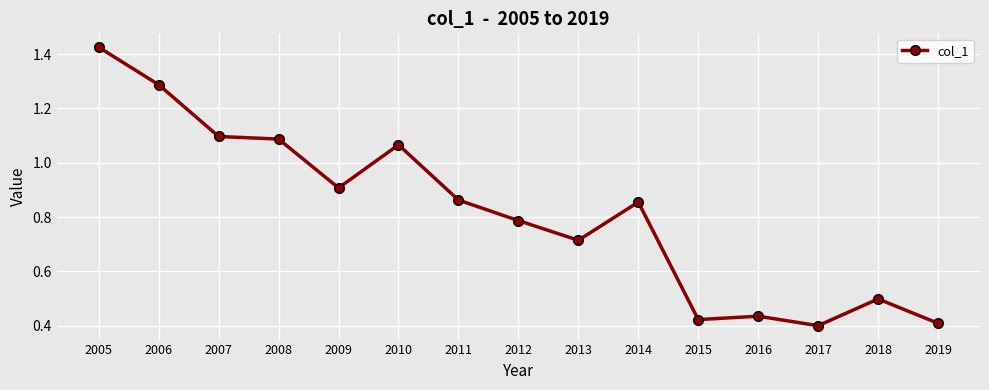

What is the change in value from 2005 to 2014?

-0.6